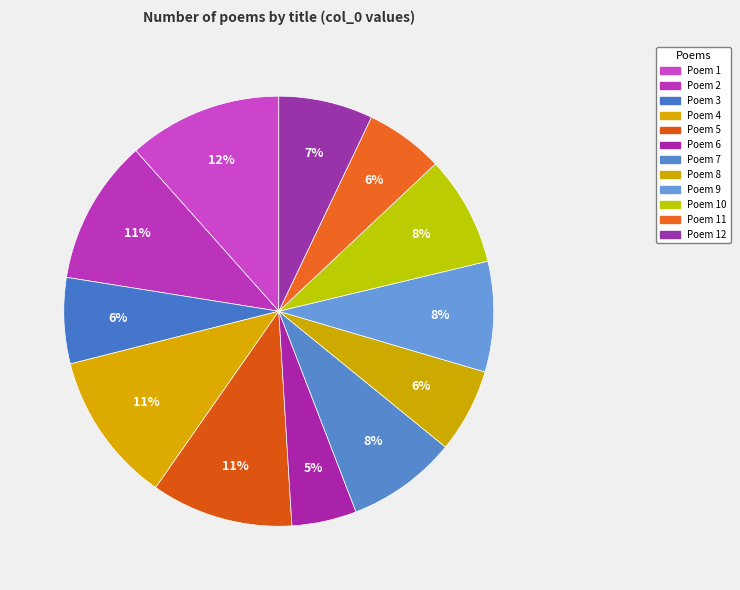

How many segments does this pie chart have?

12